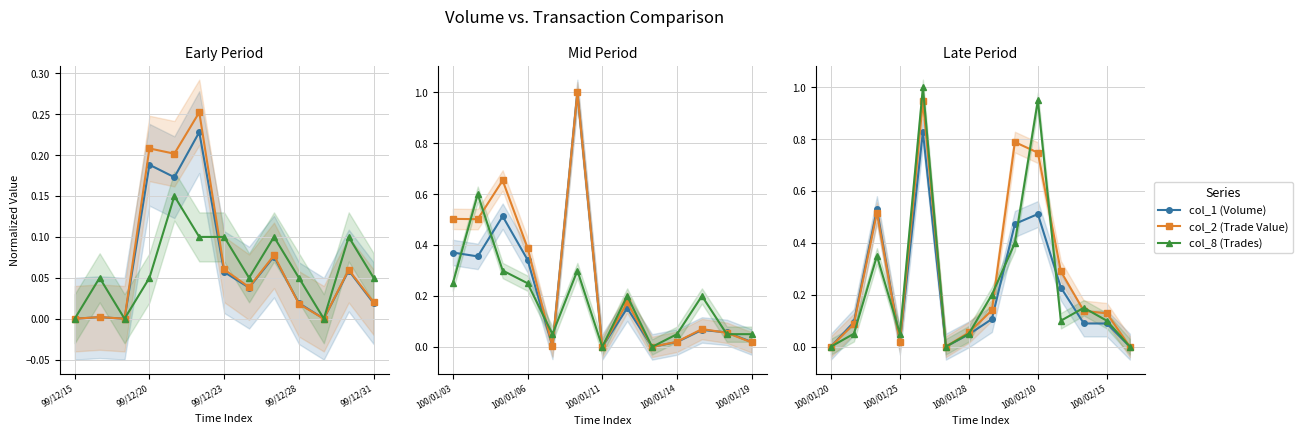

What is the average value of the col_2 (Trade Value) series?

0.3